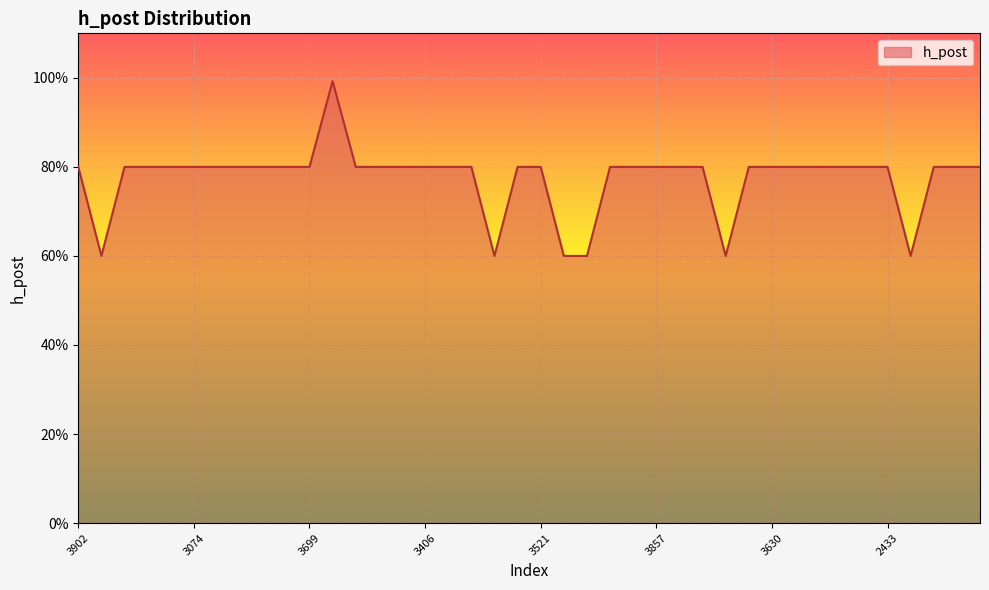

Is this an area chart (filled region under the line)?

Yes